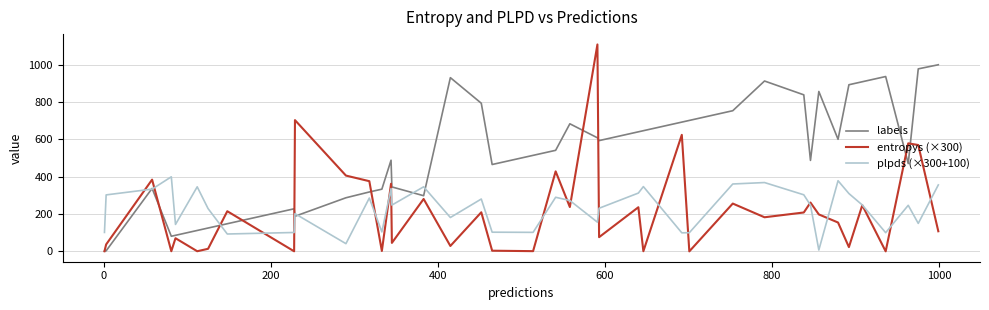

Which series has the largest total across all categories?

labels